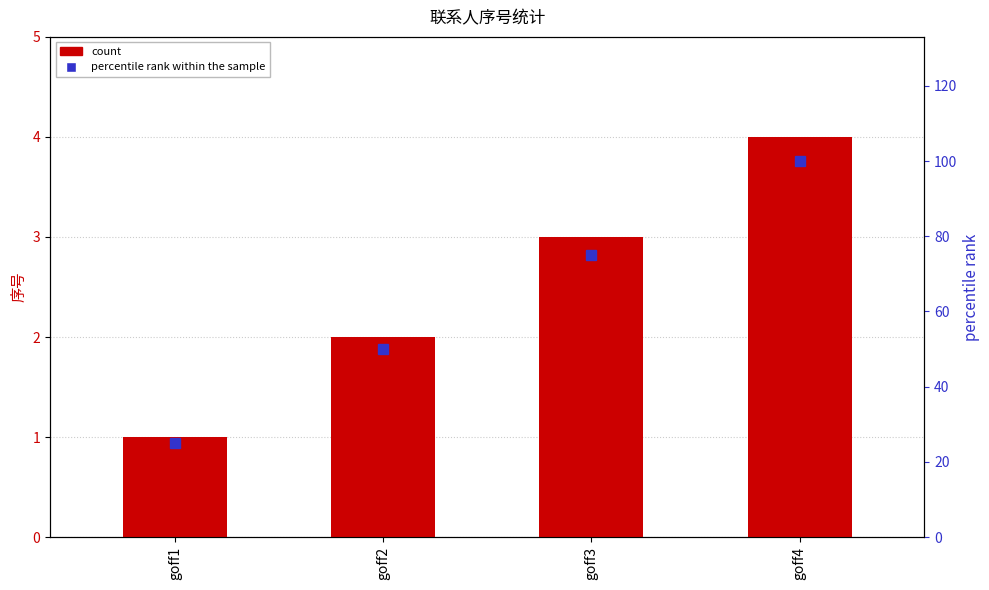

What is the sum of the count values at goff1 and goff3?

4